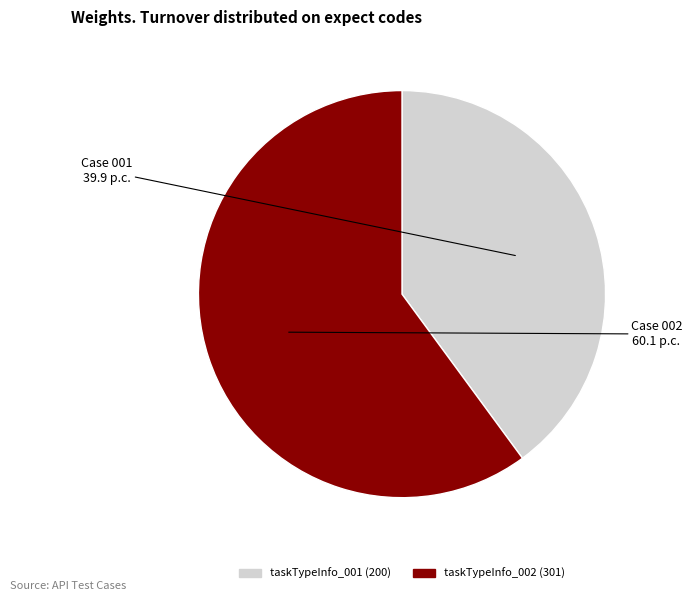

What is the ratio of the value at taskTypeInfo_002 (301) to the value at taskTypeInfo_001 (200)?

1.5